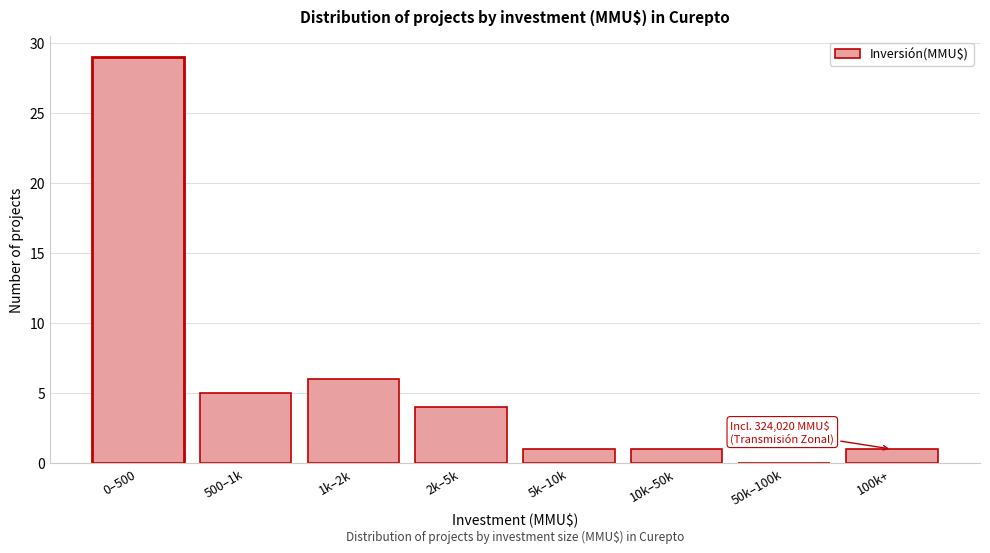

Reading right to left, list all the values displayed in this chart.

100k+=1	50k–100k=0	10k–50k=1	5k–10k=1	2k–5k=4	1k–2k=6	500–1k=5	0–500=29